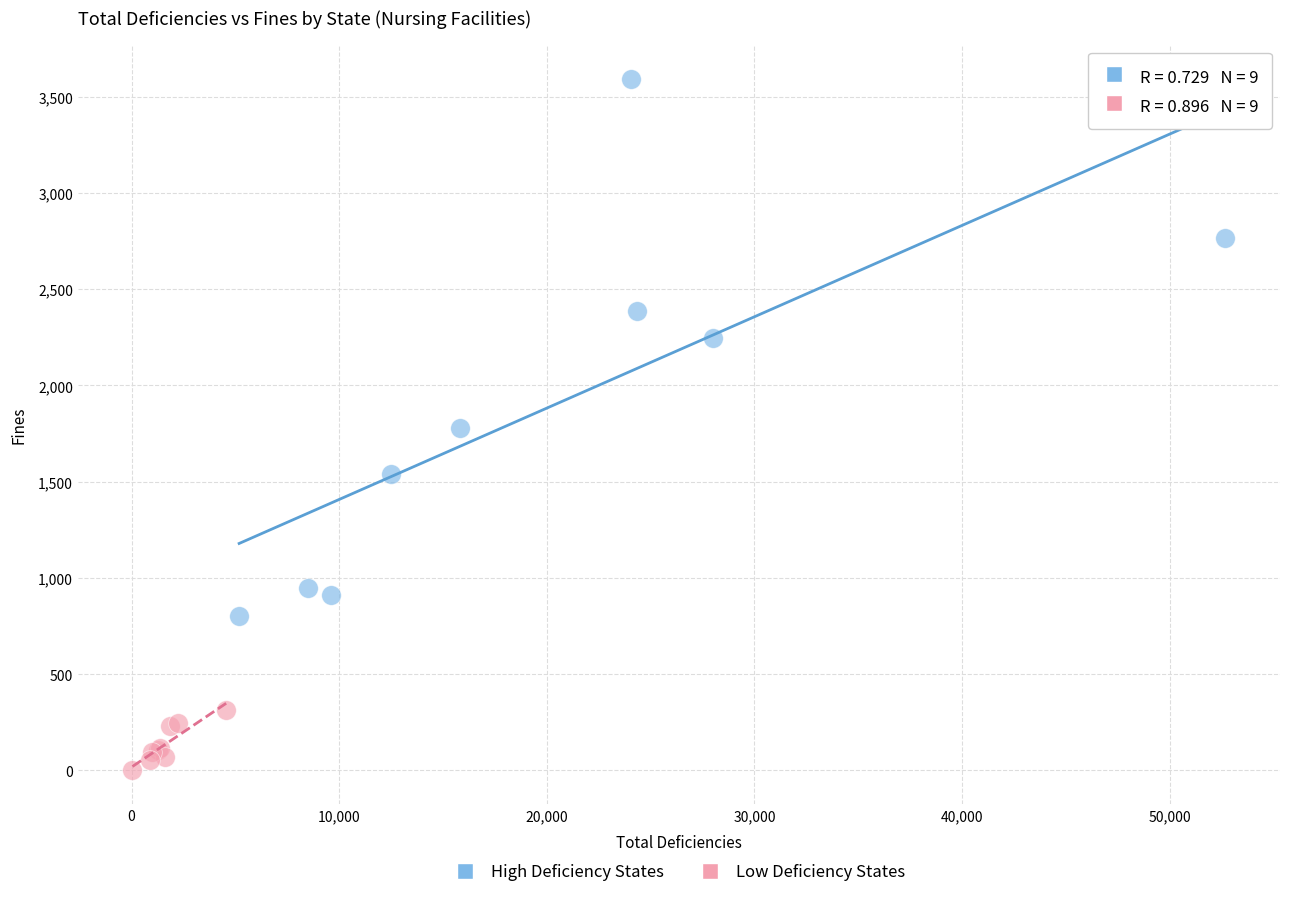

Which series reaches the maximum Y coordinate?

High Deficiency States